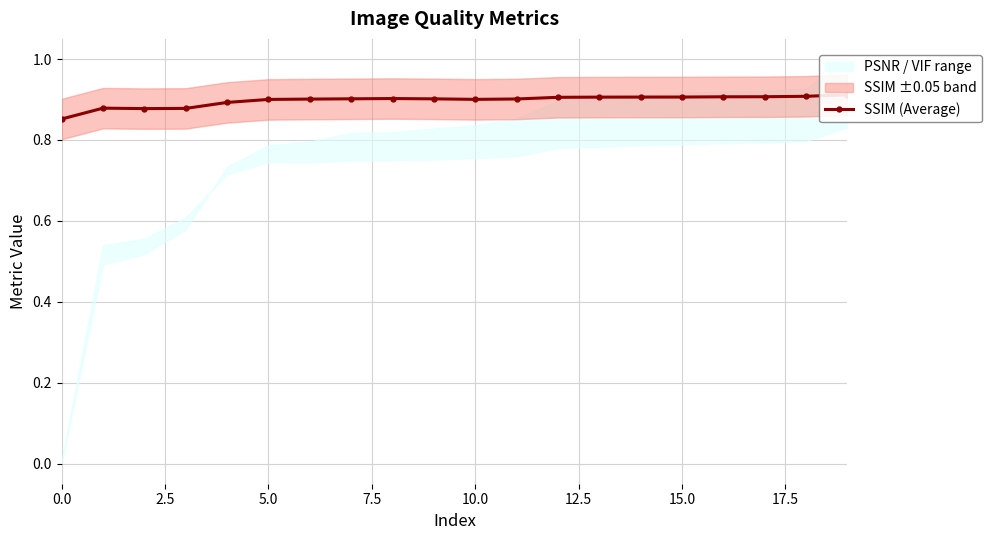

What is the difference between the maximum and minimum values?

0.1